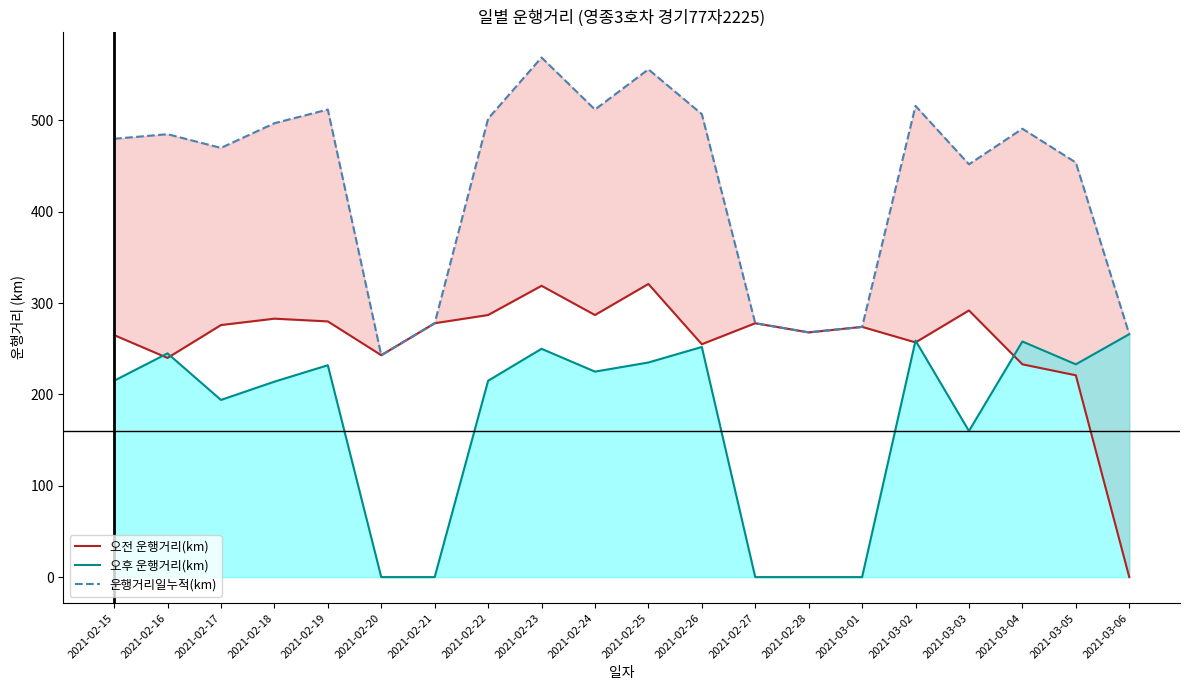

What is the average value of the 운행거리일누적(km) series?

430